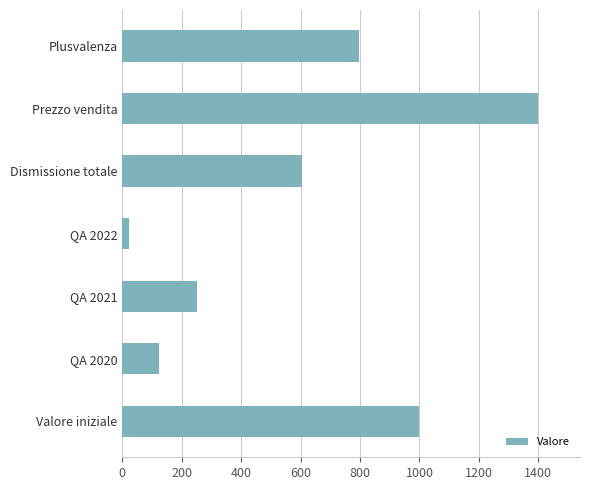

List the labels in order of value, largest first.

Prezzo vendita, Valore iniziale, Plusvalenza, Dismissione totale, QA 2021, QA 2020, QA 2022